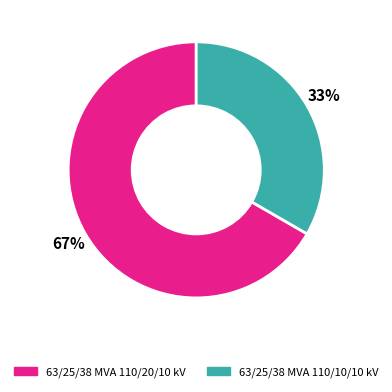

Is 63/25/38 MVA 110/10/10 kV the majority of the pie?

No